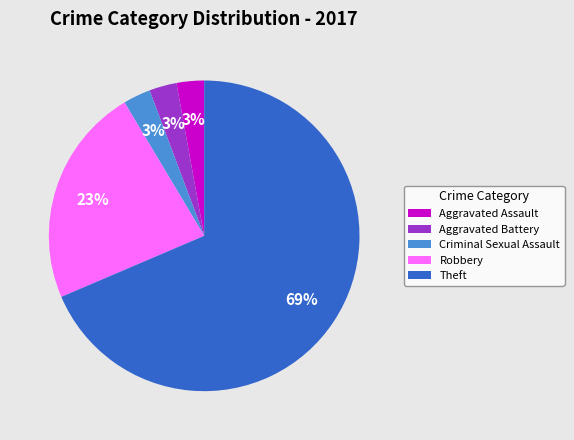

Which has a higher value, Theft or Criminal Sexual Assault?

Theft